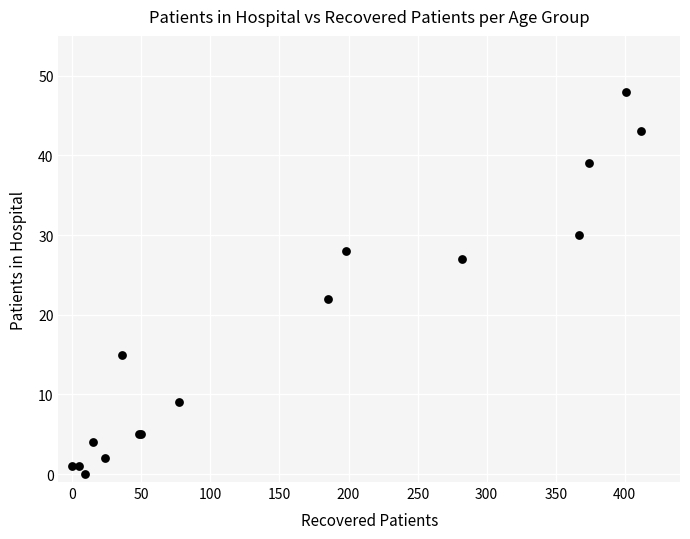

What Y value in the scatter plot is closest to 24?

22